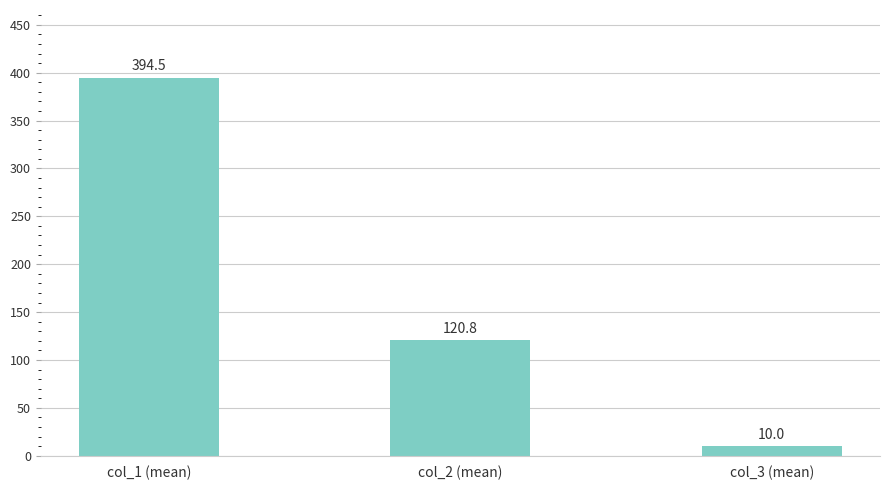

List the labels in order of value, largest first.

col_1 (mean), col_2 (mean), col_3 (mean)